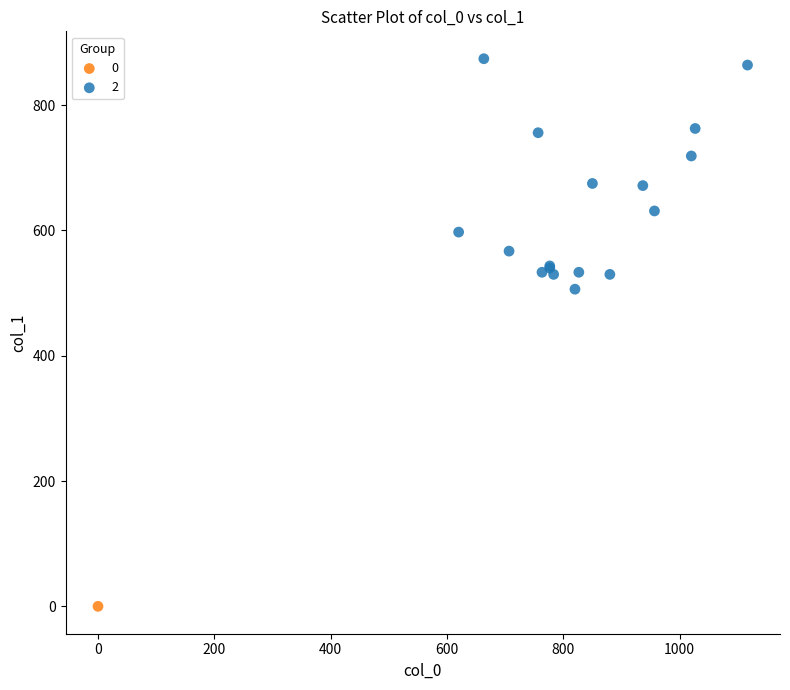

What are all the series names shown in the legend?

0, 2